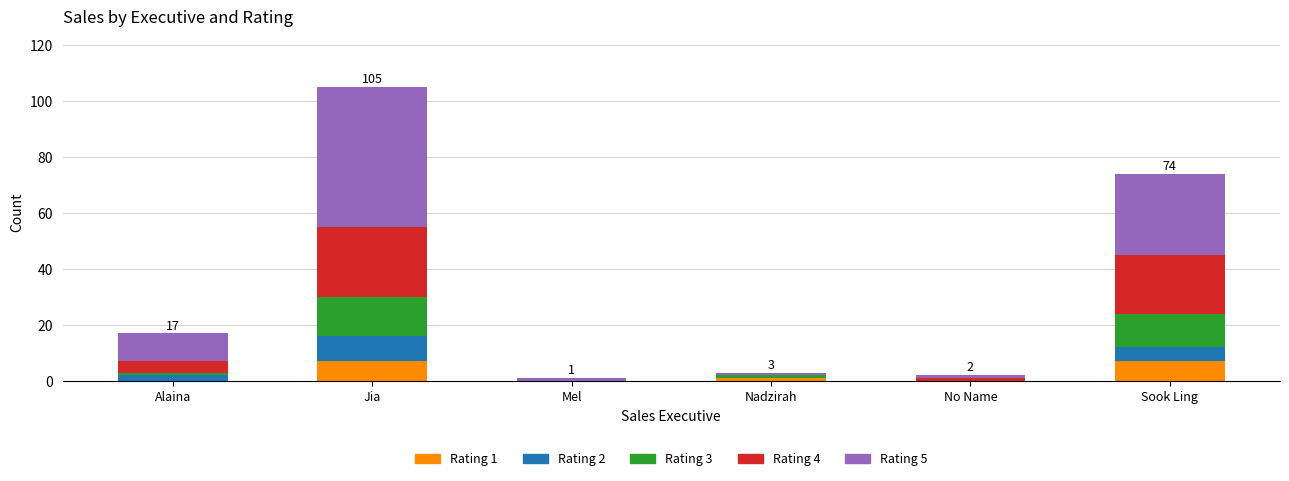

At which category is the sum across all series the highest?

Jia